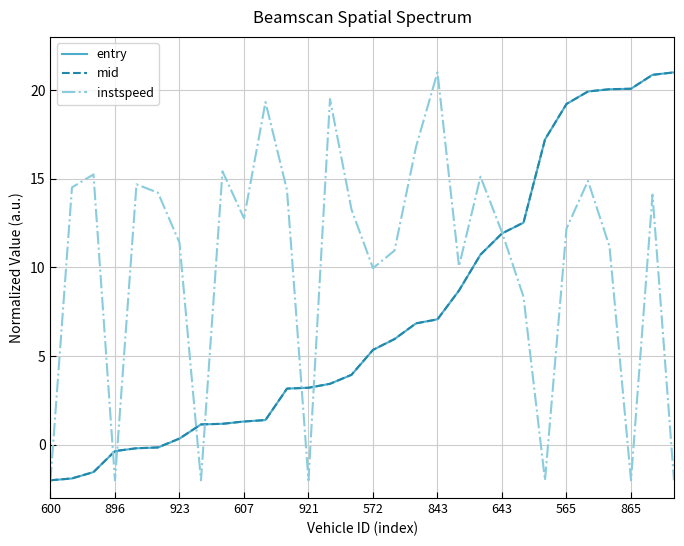

What is the minimum value shown in the chart?

-2.0